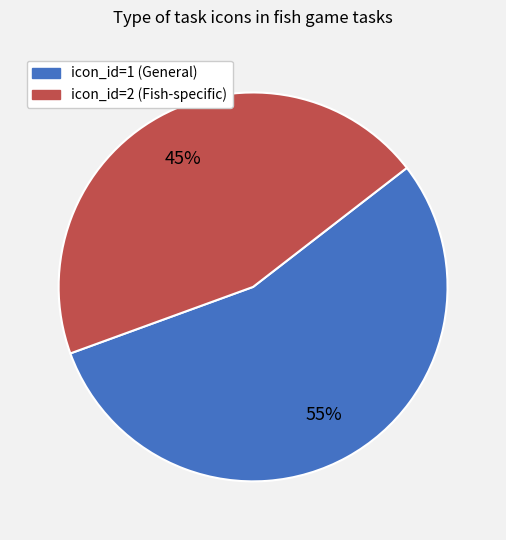

Does icon_id=1 represent more than half of the total?

Yes